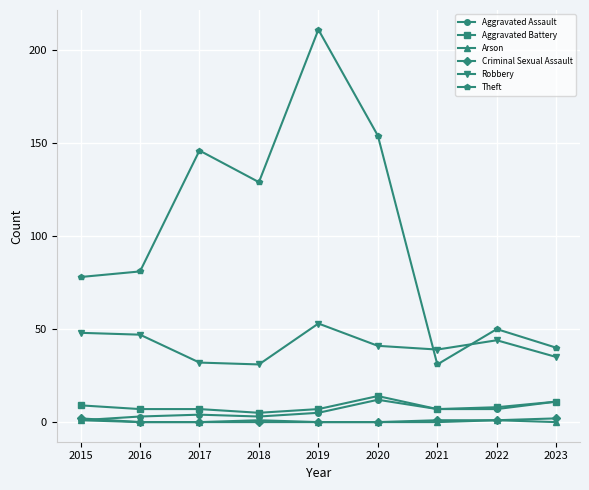

Is the value of Aggravated Battery at 2023 greater than the value of Criminal Sexual Assault at 2018?

Yes